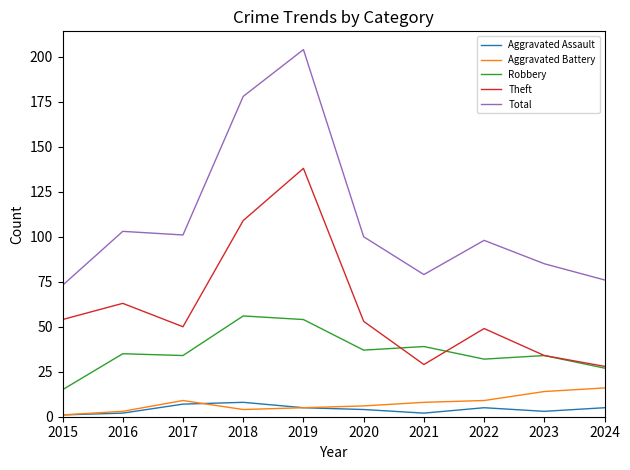

The value of Total at 2016 is 103. True or false?

True